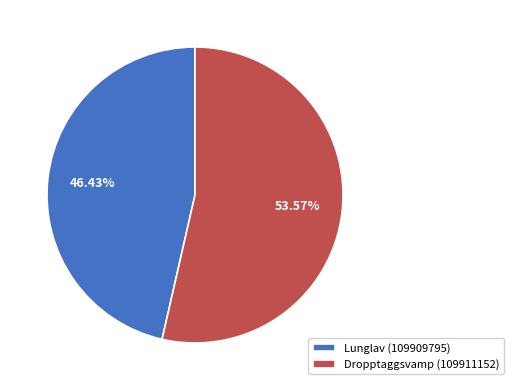

What percentage is the Lunglav (109909795) slice, to the nearest percent?

46%